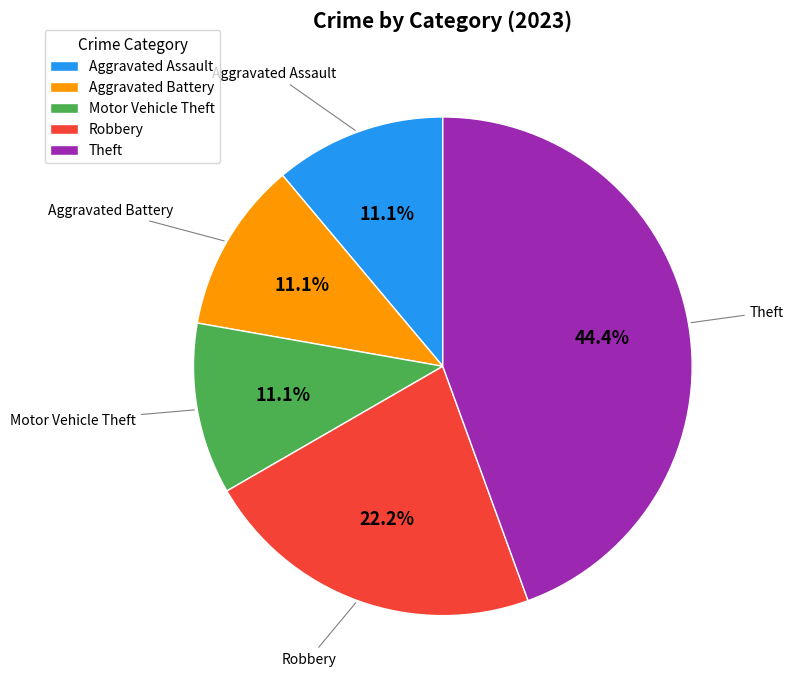

To the nearest percent, what is the combined percentage of Theft and Aggravated Assault?

56%